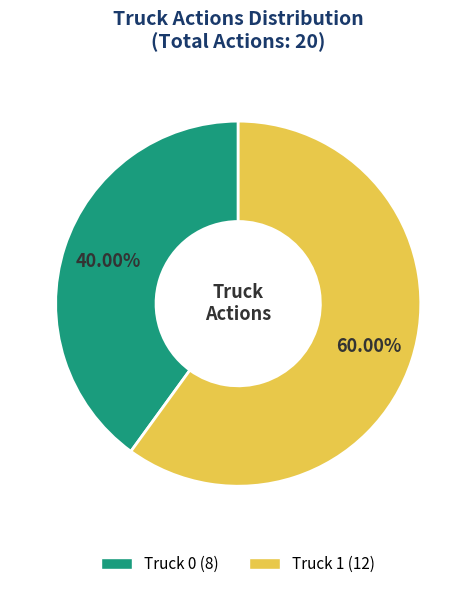

Which slice is the smallest?

Truck 0